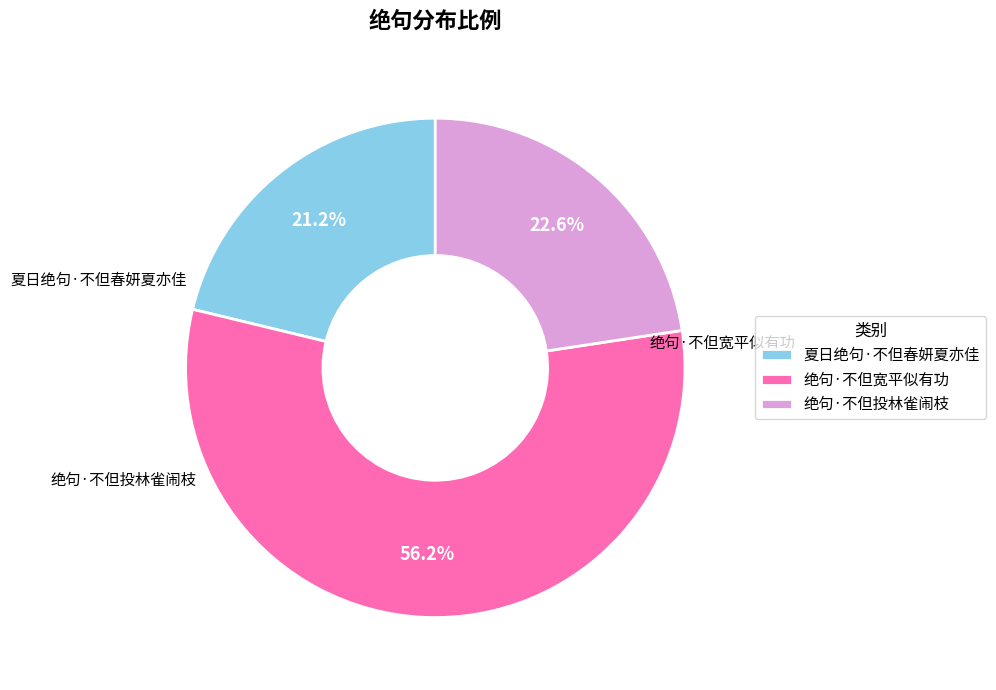

True or false: 夏日绝句·不但春妍夏亦佳 accounts for 14% of the total.

False